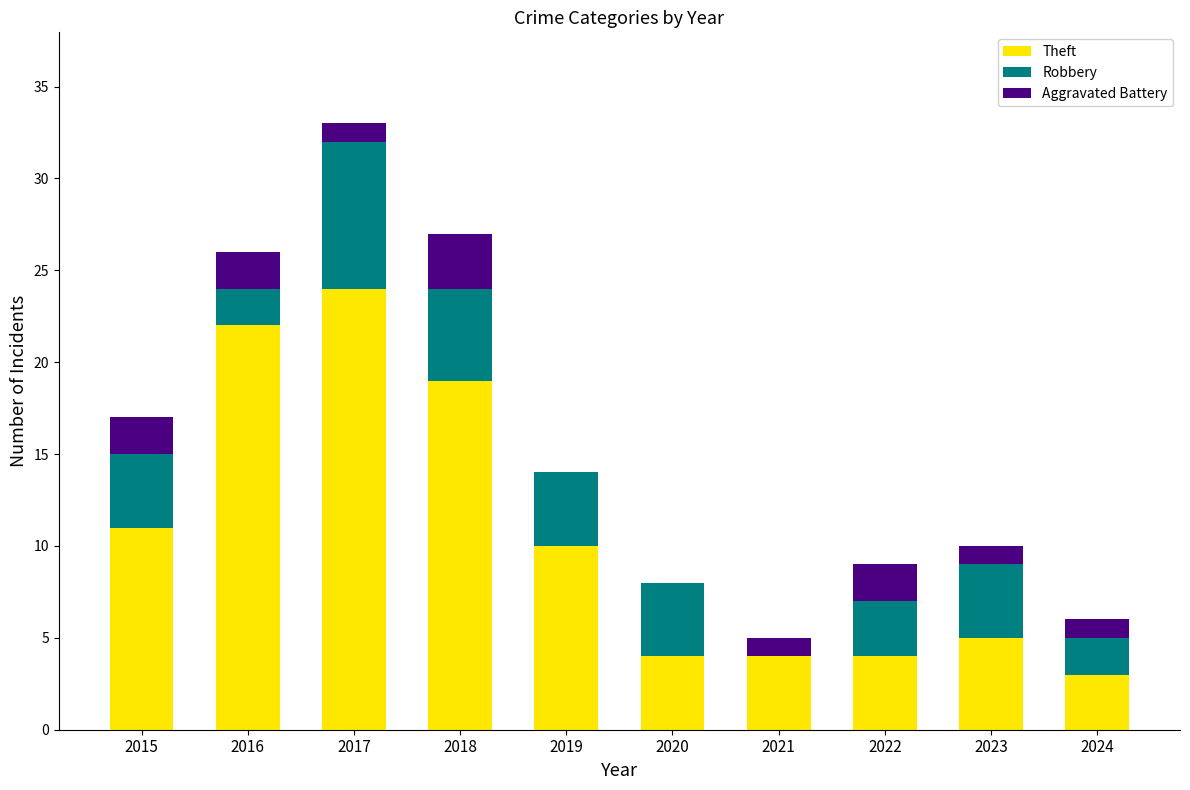

Which category has the highest value in the Theft series?

2017